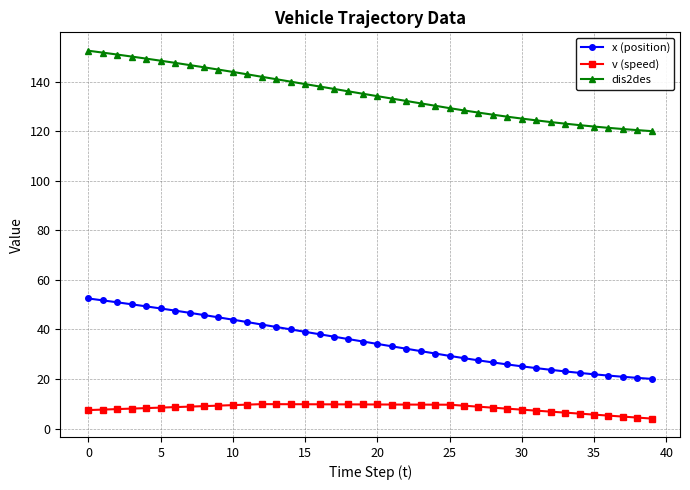

What is the maximum value for v (speed)?

9.9